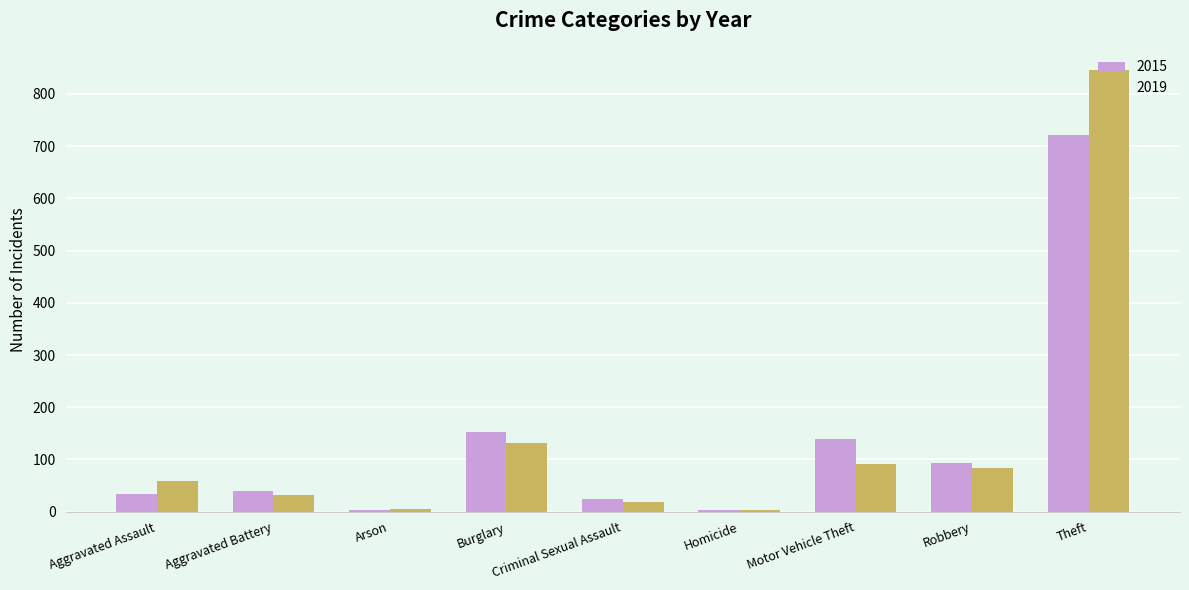

What is the label of the 4th bar from the left?

Burglary